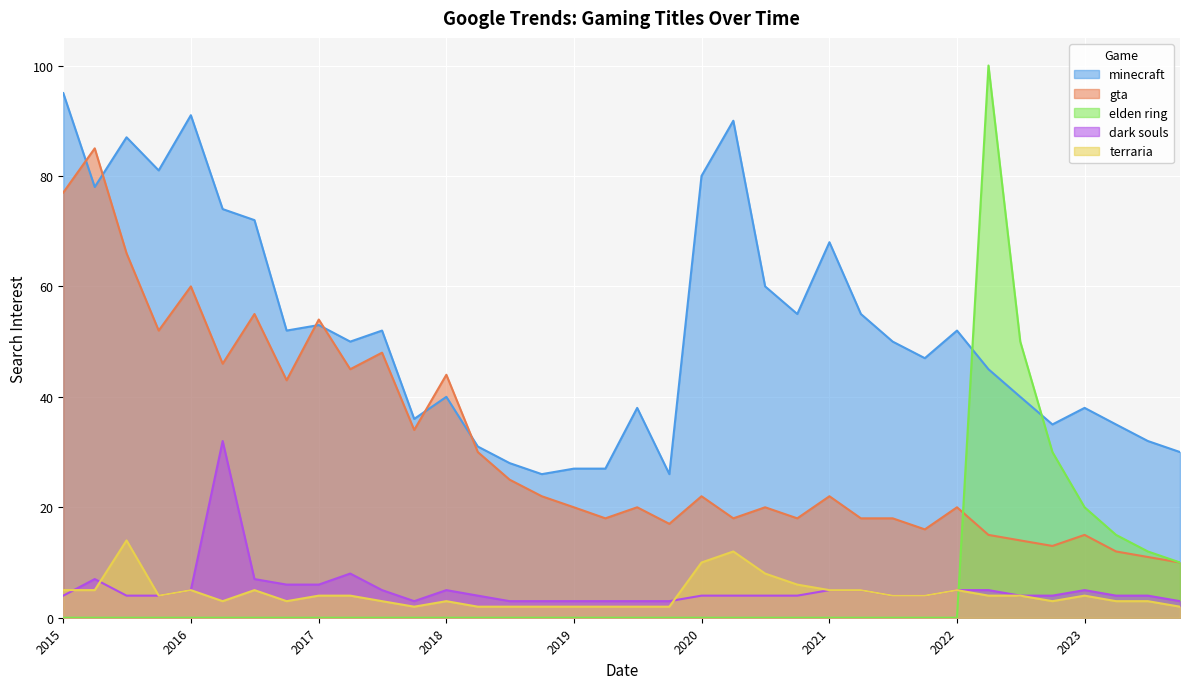

Which series has the largest total across all categories?

minecraft